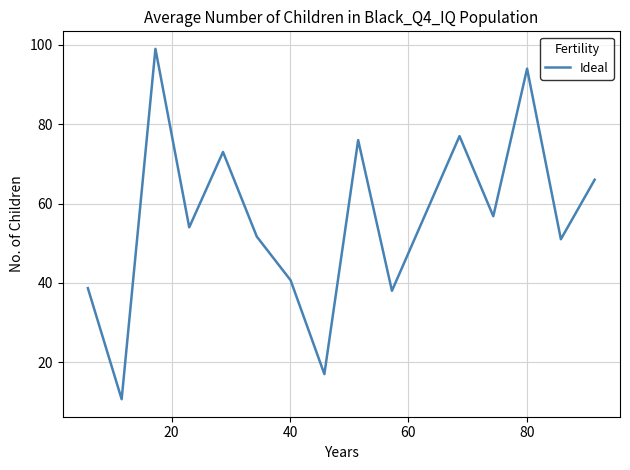

What is the difference between the maximum and minimum values?

88.3